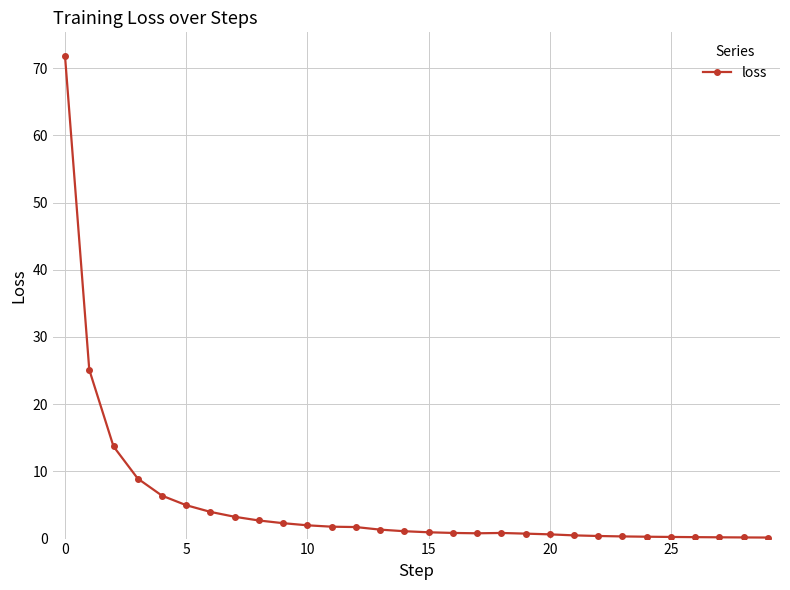

What is the greatest value displayed?

71.7